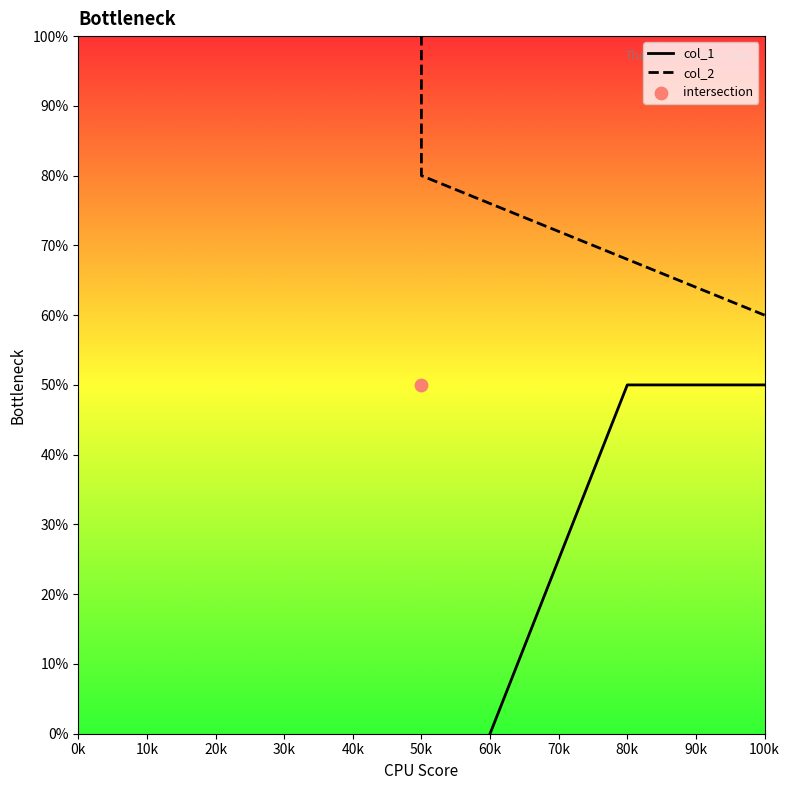

Which series has the widest spread of Y values?

col_1